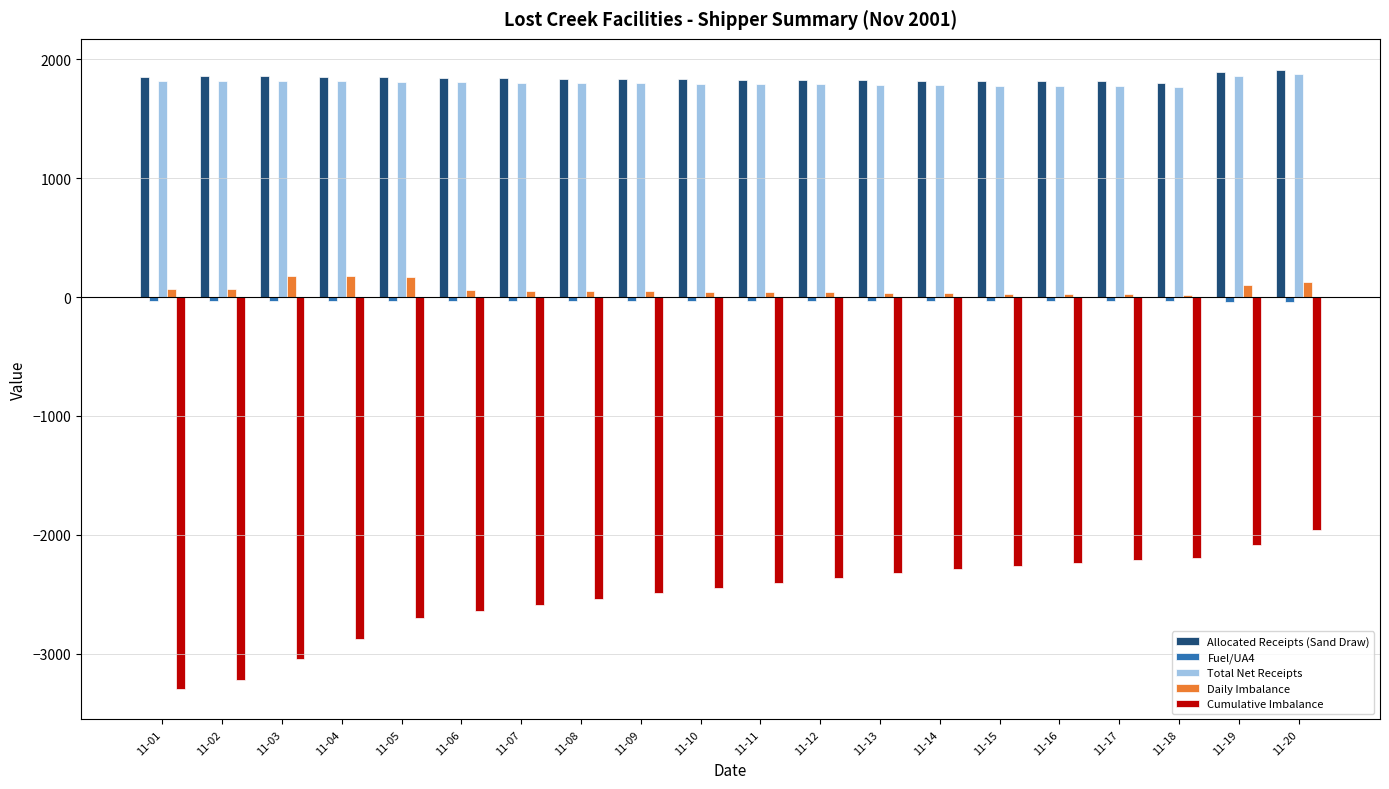

What is the sum of all Allocated Receipts (Sand Draw) values?

36805.8